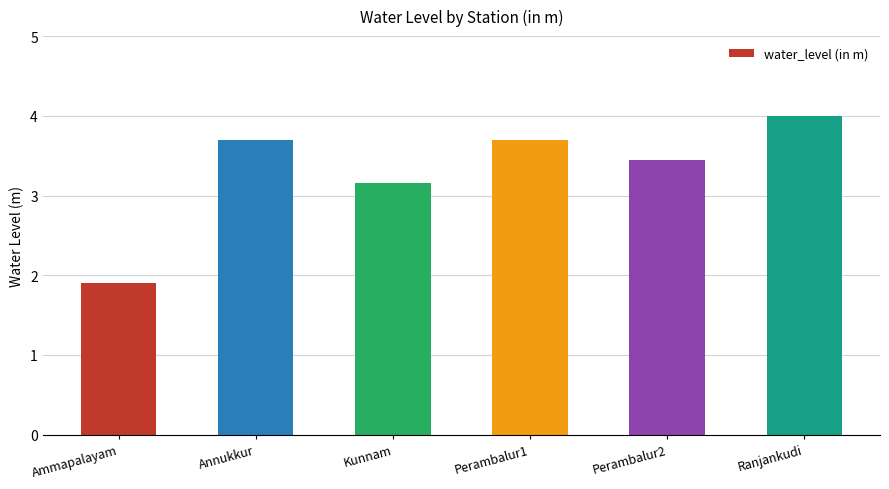

What position from the left is Annukkur?

2